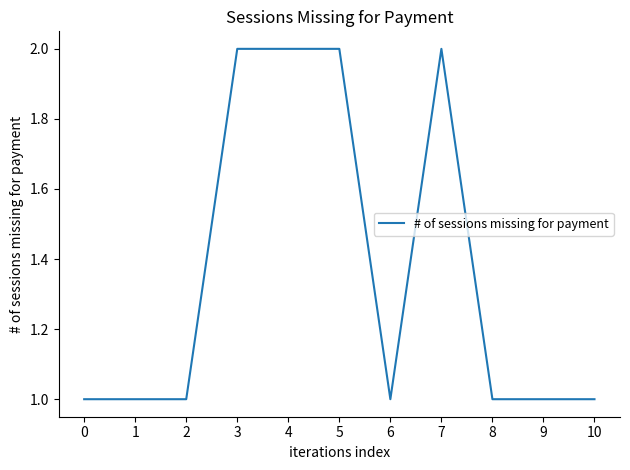

Is it true that the value at 1 is 1?

True